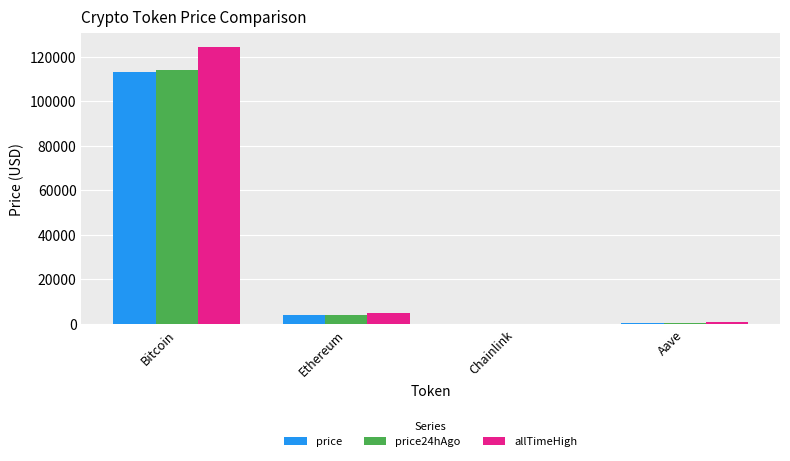

What is the sum of all price24hAgo values?

118306.7